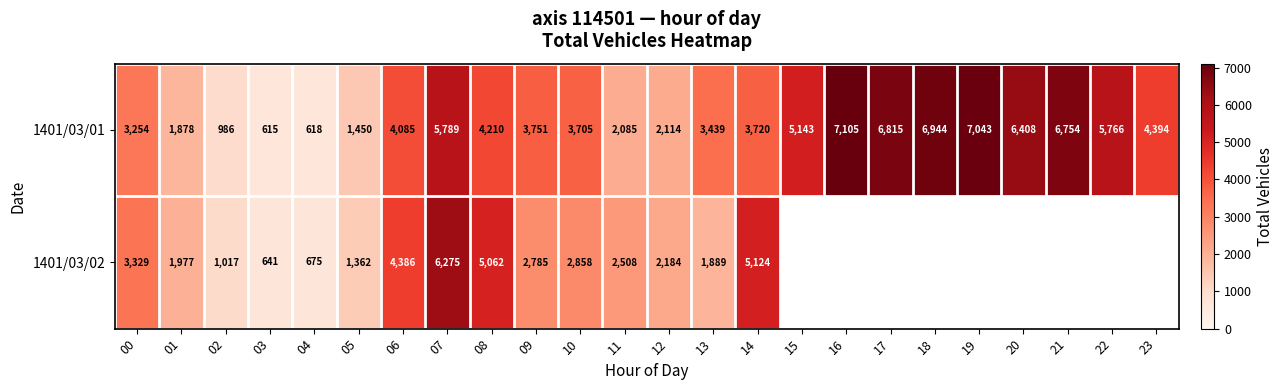

Is the value of 1401/03/02 at 01 greater than the value of 1401/03/01 at 22?

No